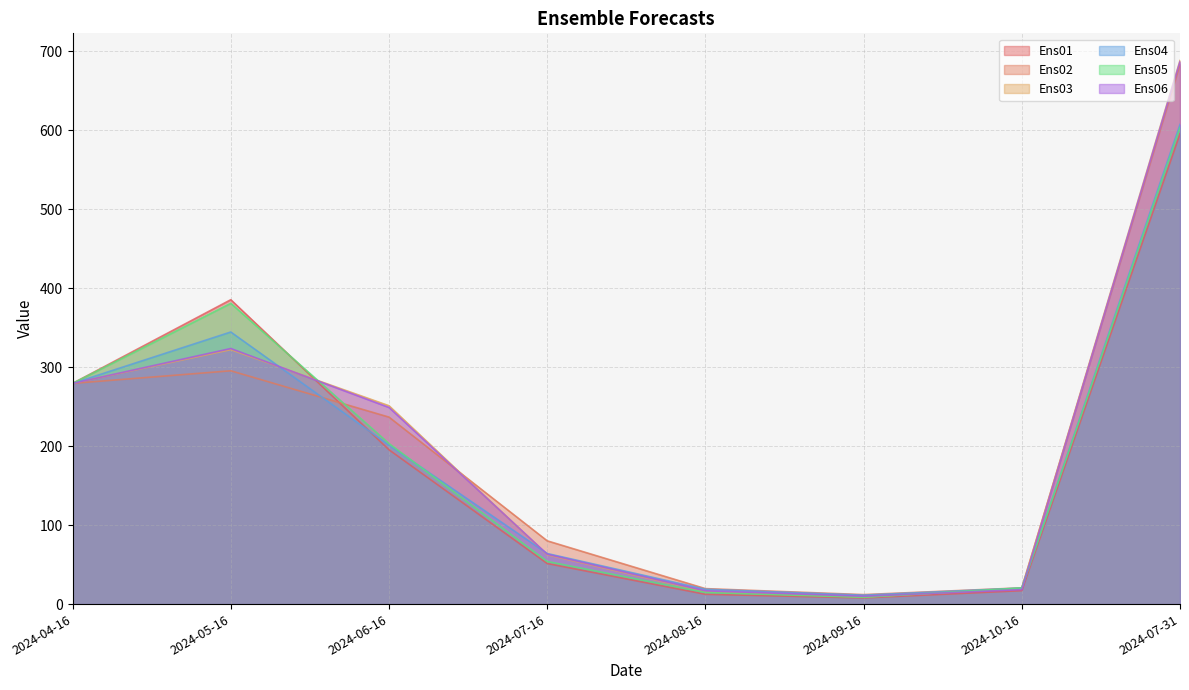

Reading right to left, extract all data points from this chart.

Ens01: 2024-07-31=595.6	2024-10-16=17.0	2024-09-16=7.8	2024-08-16=12.4	2024-07-16=51.4	2024-06-16=195.5	2024-05-16=385.5	2024-04-16=279.5
Ens02: 2024-07-31=683.7	2024-10-16=20.6	2024-09-16=12.0	2024-08-16=19.6	2024-07-16=80.1	2024-06-16=236.8	2024-05-16=295.5	2024-04-16=279.5
Ens03: 2024-07-31=688.5	2024-10-16=20.0	2024-09-16=8.9	2024-08-16=15.7	2024-07-16=62.4	2024-06-16=251.3	2024-05-16=322.2	2024-04-16=279.5
Ens04: 2024-07-31=607.5	2024-10-16=20.3	2024-09-16=11.4	2024-08-16=18.8	2024-07-16=64.1	2024-06-16=201.3	2024-05-16=344.6	2024-04-16=279.5
Ens05: 2024-07-31=603.5	2024-10-16=20.5	2024-09-16=8.6	2024-08-16=14.7	2024-07-16=54.0	2024-06-16=203.4	2024-05-16=381.0	2024-04-16=279.5
Ens06: 2024-07-31=687.2	2024-10-16=18.3	2024-09-16=9.9	2024-08-16=16.8	2024-07-16=63.2	2024-06-16=249.1	2024-05-16=323.7	2024-04-16=279.5